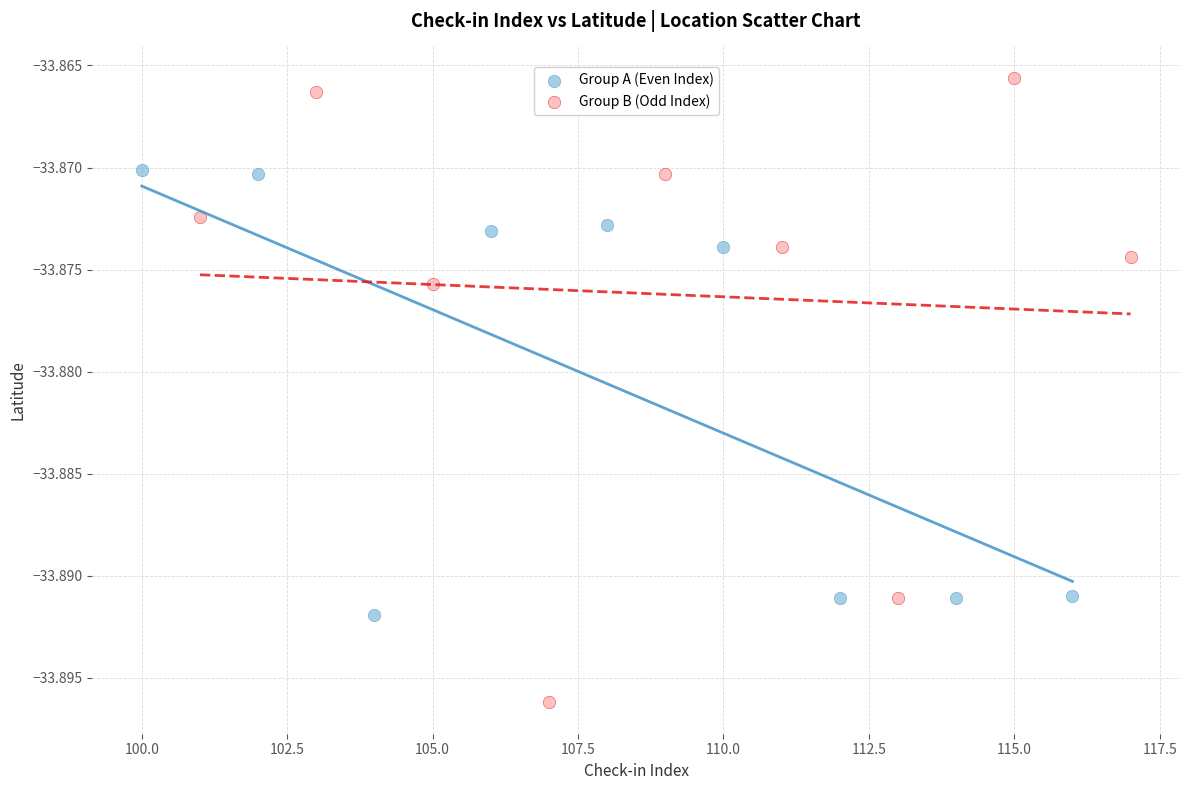

Which series contains the highest Y value?

Group B (Odd Index)